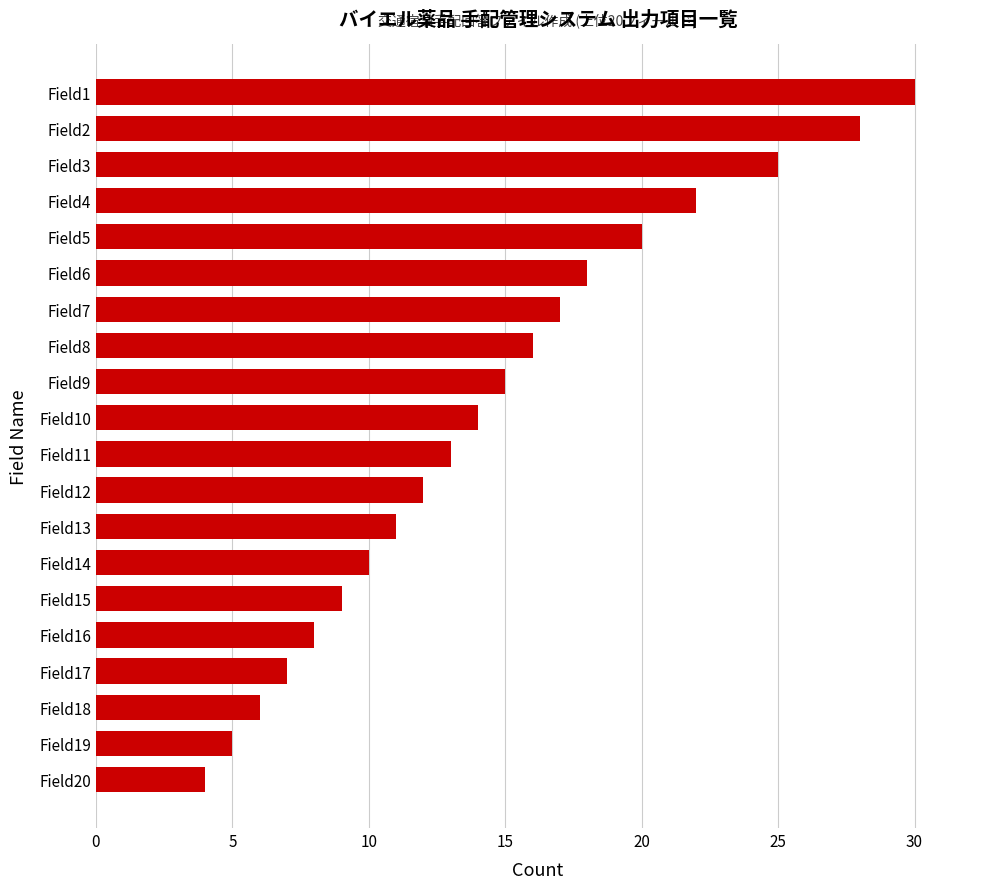

What is the greatest value displayed?

30